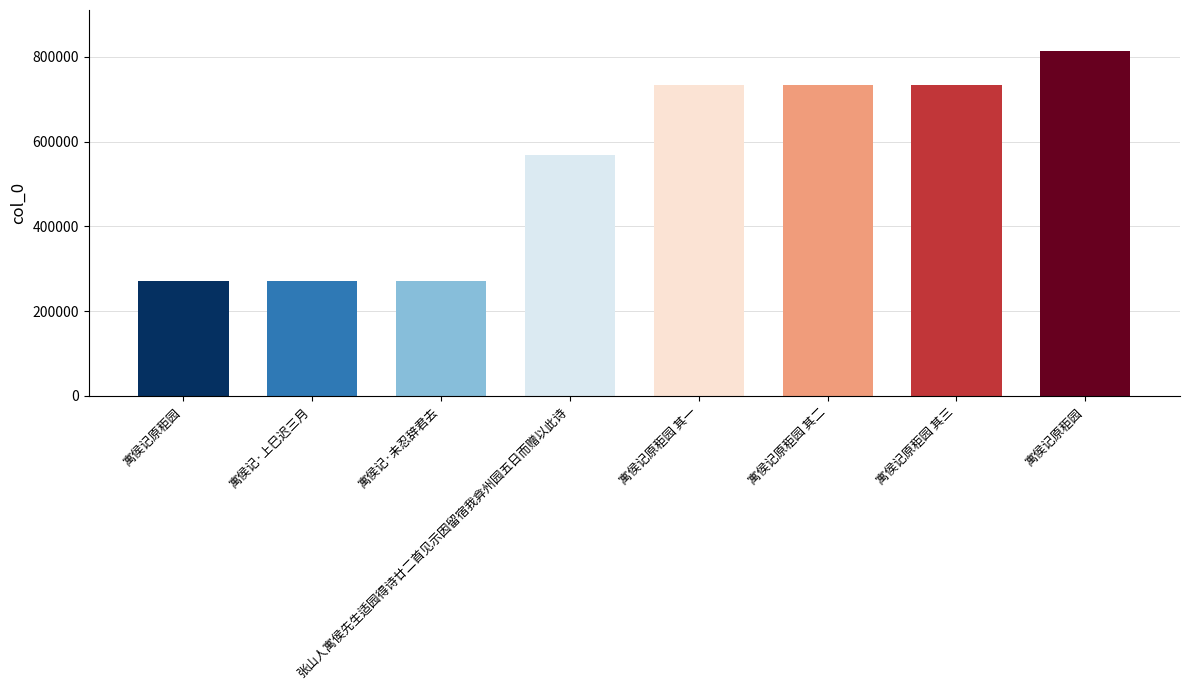

What is the smallest value displayed?

270881